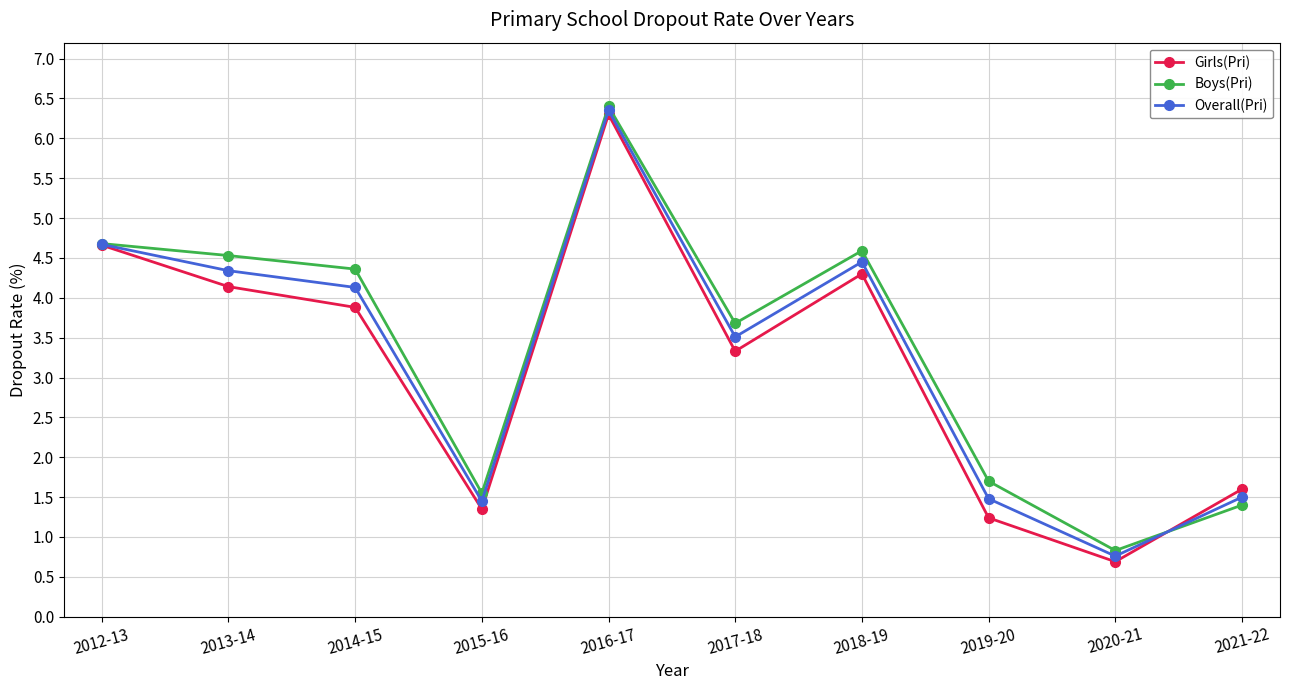

Which category has the highest value in the Girls(Pri) series?

2016-17